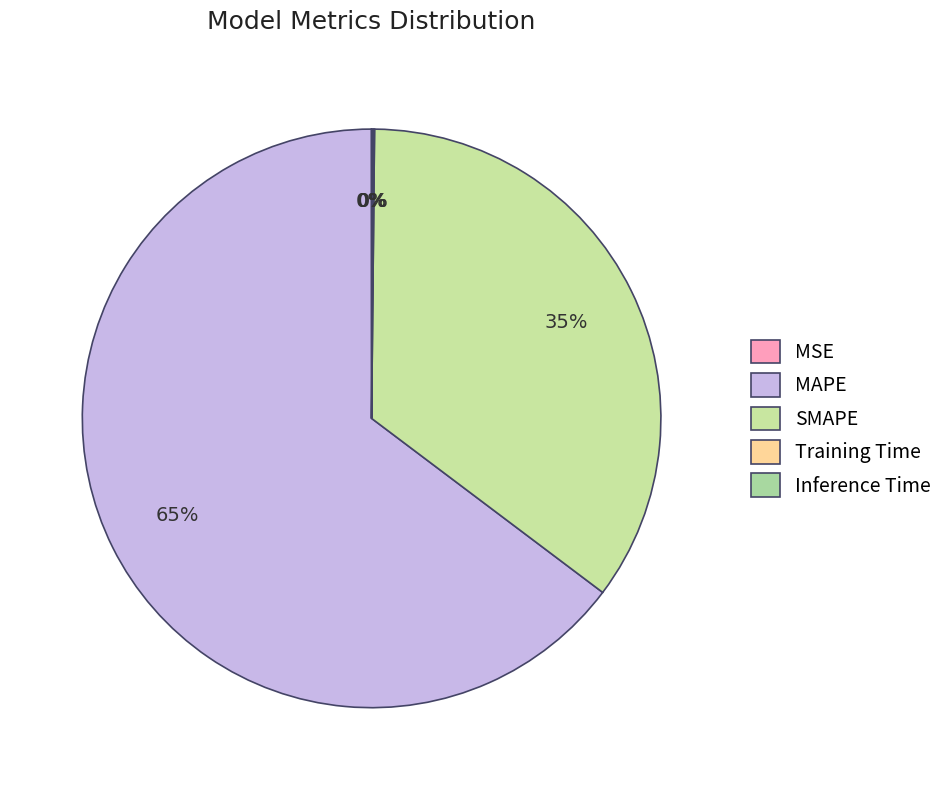

What is the smallest slice in the pie chart?

MSE